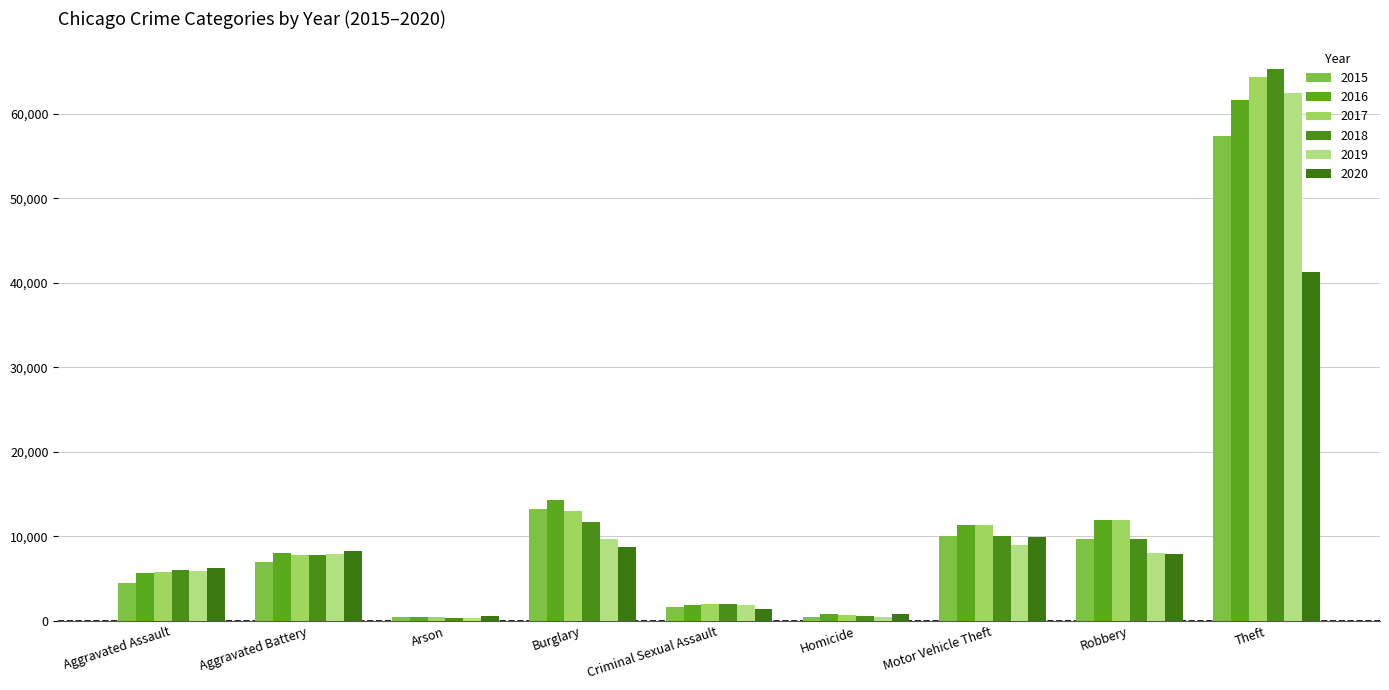

Which series changed the most between Robbery and Theft?

2018